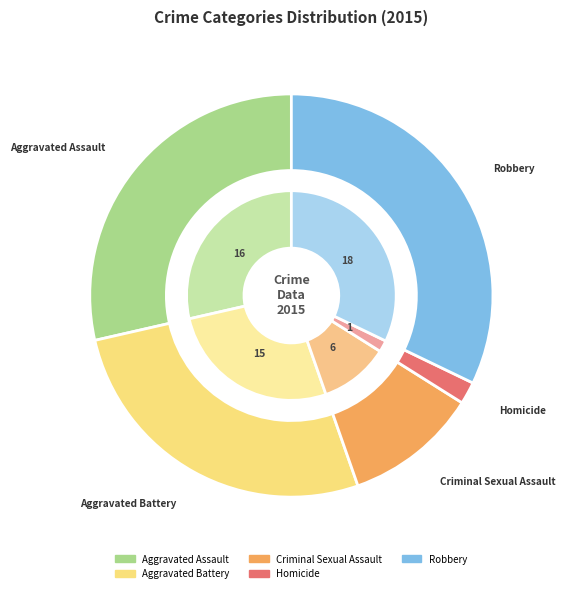

What percentage is the Robbery slice, to the nearest percent?

32%